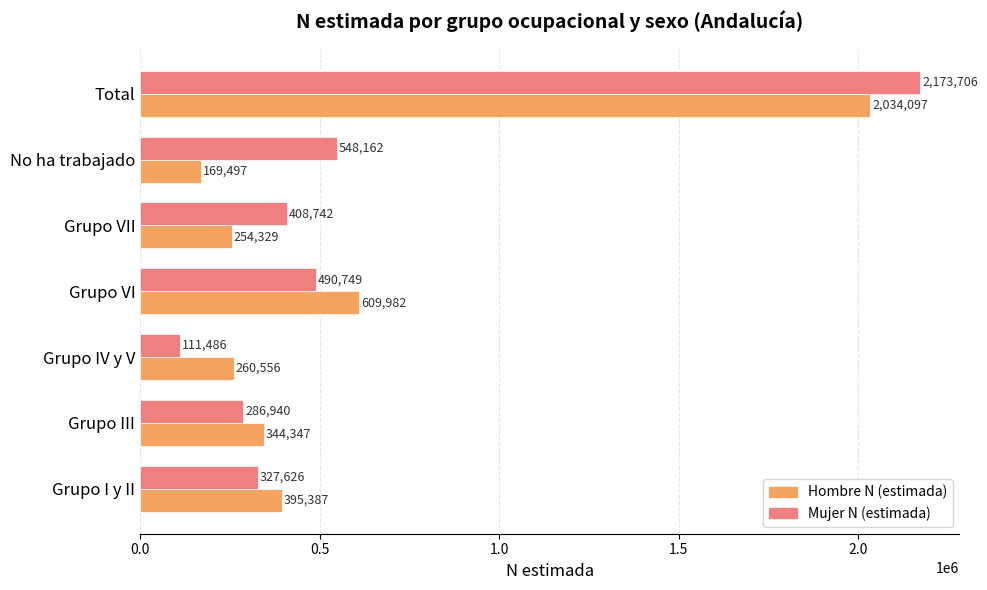

What is the difference between the highest and lowest values at Grupo III?

57407